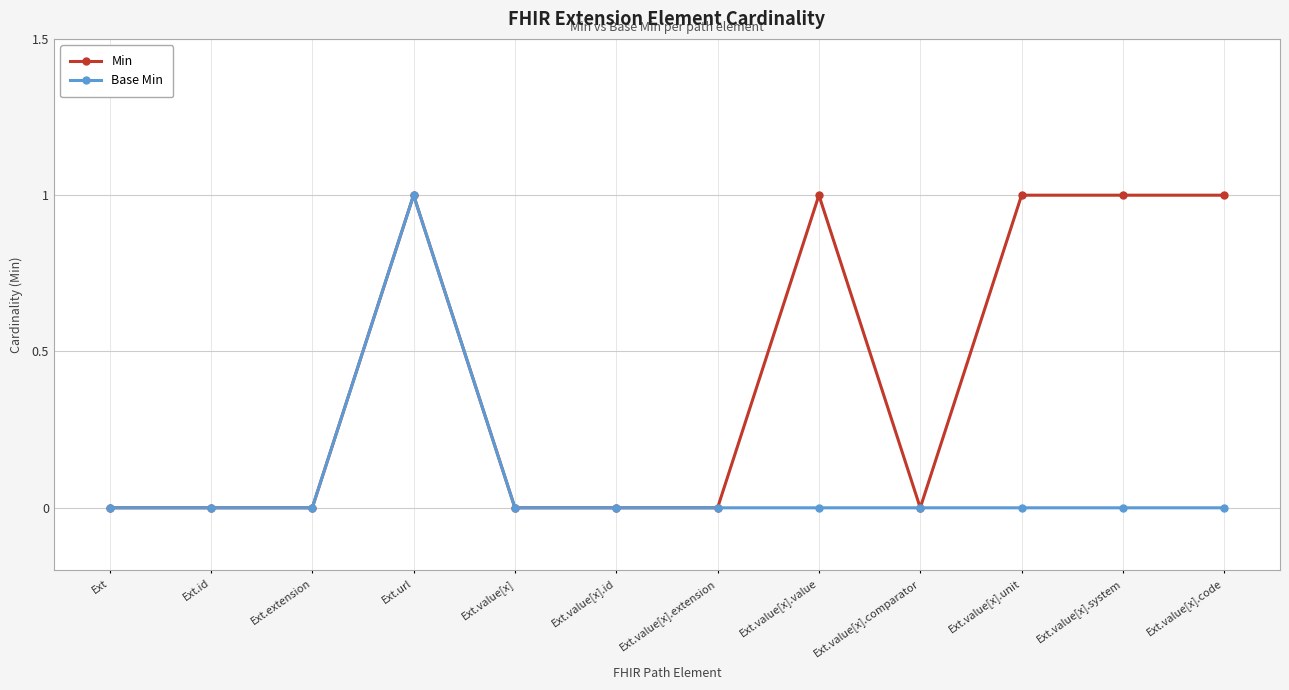

True or false: Min has a value of 0 at Ext.value[x].extension.

True